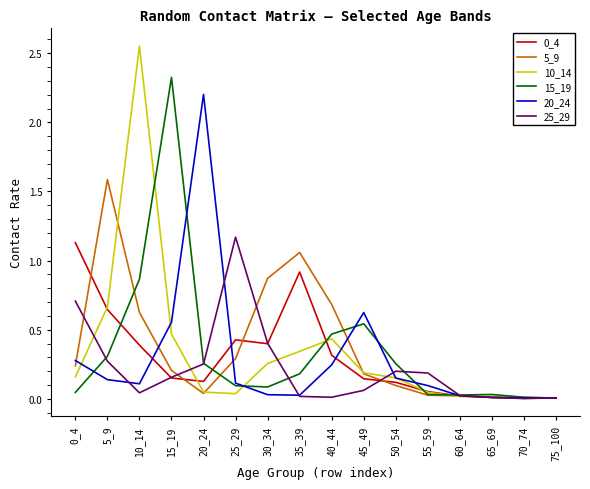

Which series has the largest range (max minus min)?

10_14